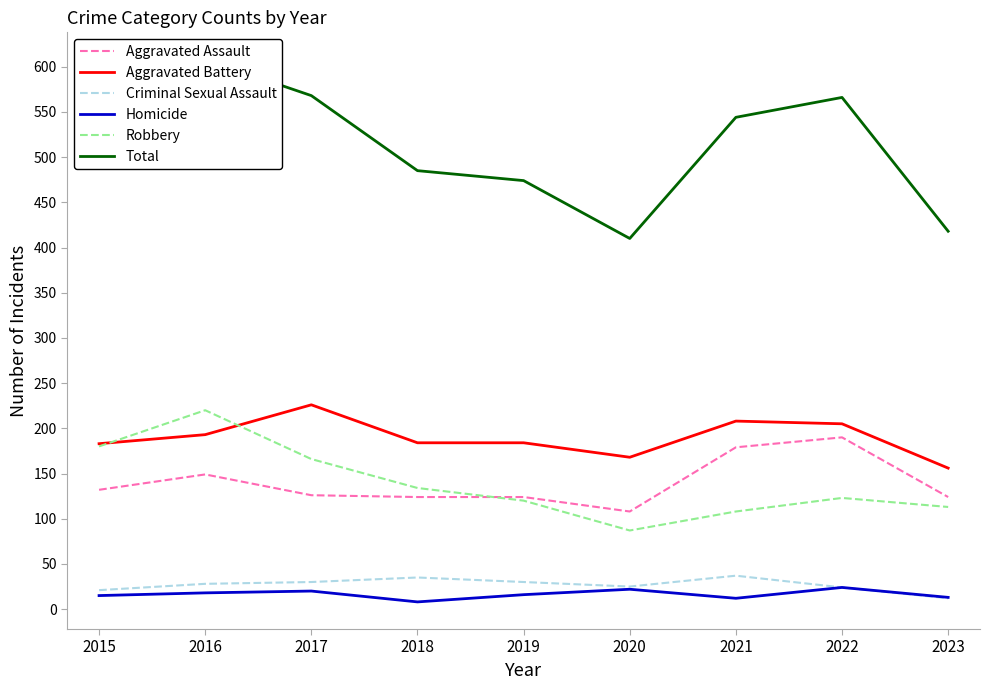

In Aggravated Battery, how many points are lower than both neighbors (excluding endpoints)?

1